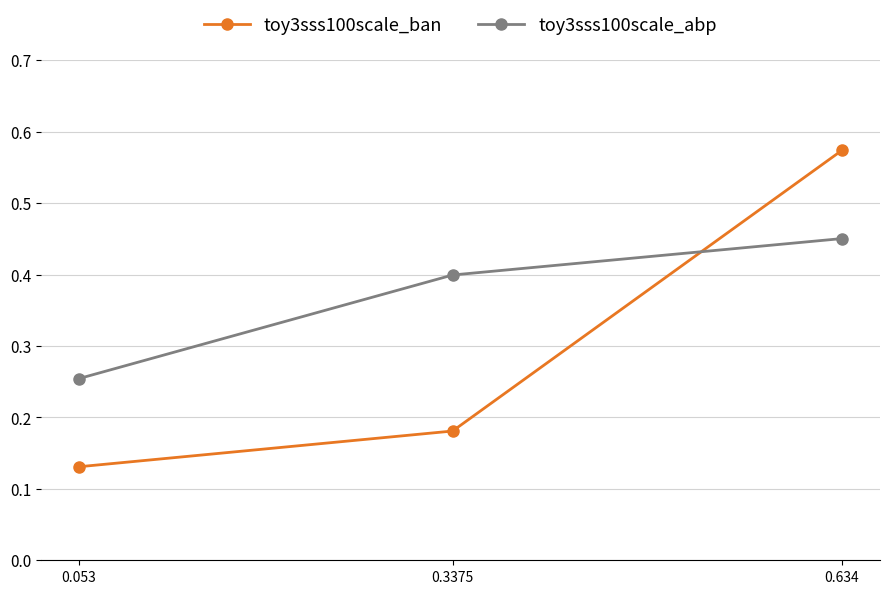

At which label is toy3sss100scale_ban closest to 0?

0.053